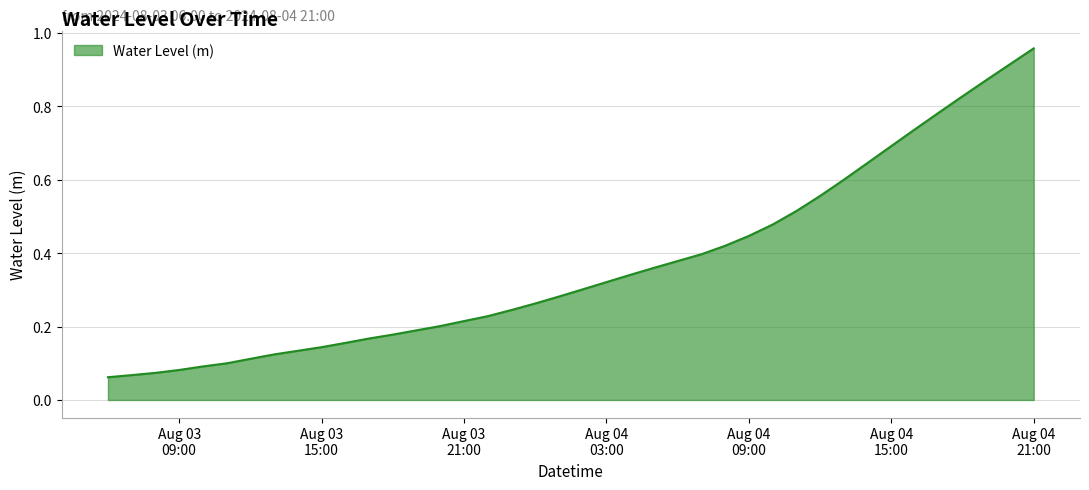

Reading left to right, extract all data points from this chart.

0.1	0.1	0.1	0.1	0.1	0.1	0.1	0.1	0.1	0.1	0.2	0.2	0.2	0.2	0.2	0.2	0.2	0.2	0.3	0.3	0.3	0.3	0.3	0.4	0.4	0.4	0.4	0.4	0.5	0.5	0.6	0.6	0.6	0.7	0.7	0.8	0.8	0.9	0.9	1.0